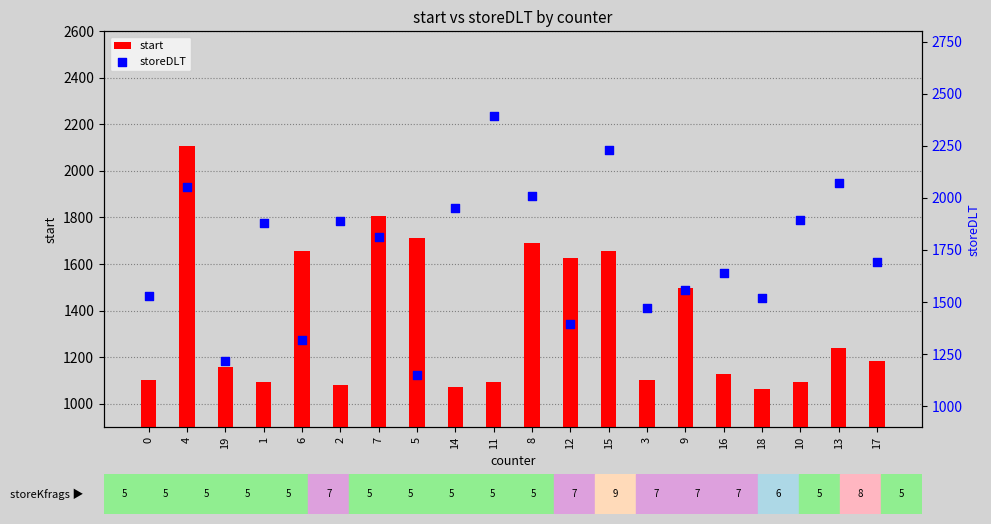

Is the value of start at 8 greater than the value of storeDLT at 14?

No